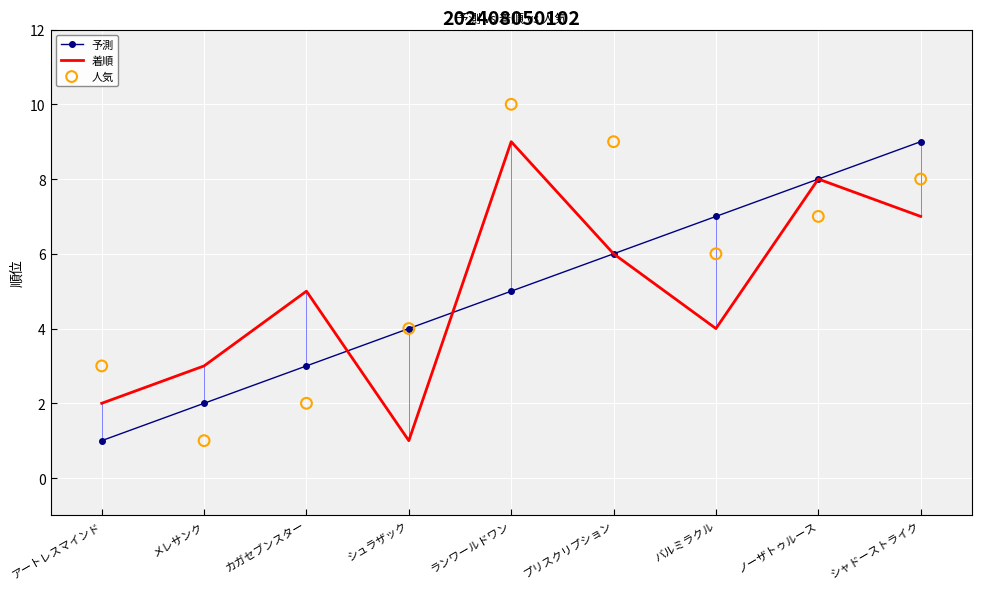

Which series reaches the minimum Y coordinate?

予測